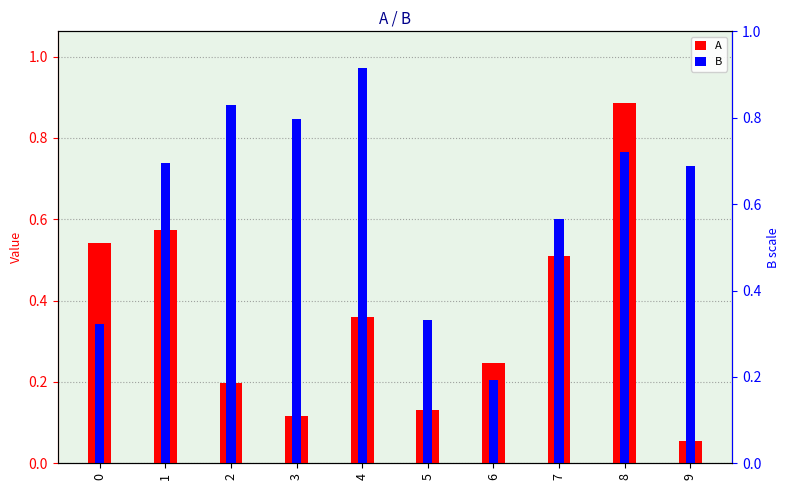

Between 3 and 5, which is larger?

5